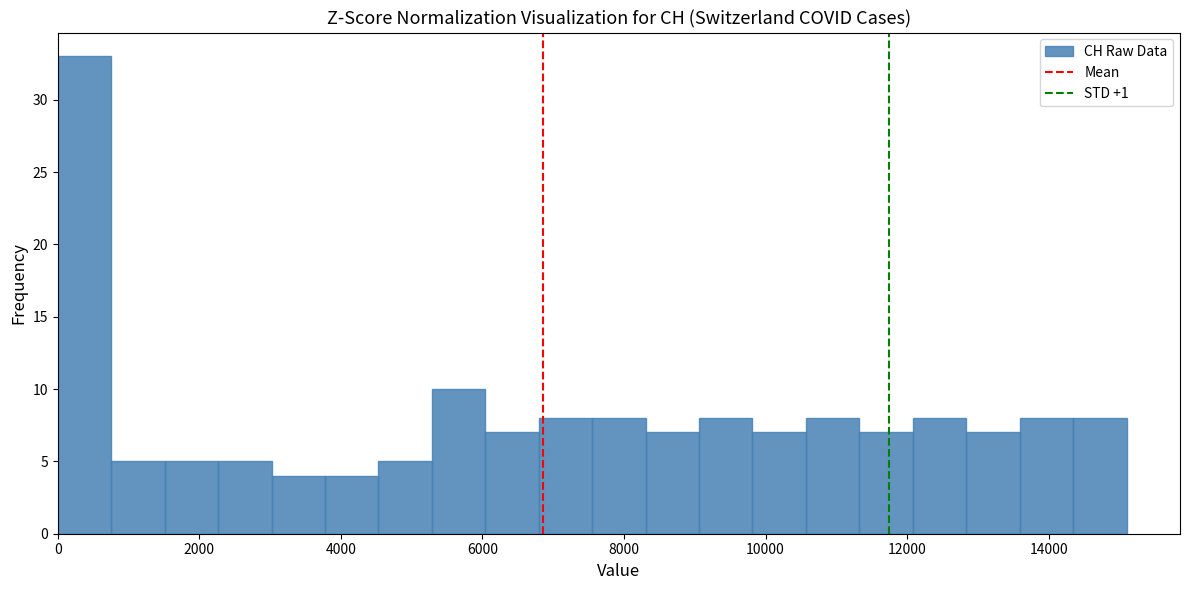

Around what value on the x-axis is the tallest bar? Give the approximate position of its centre, as read against the axis.

400